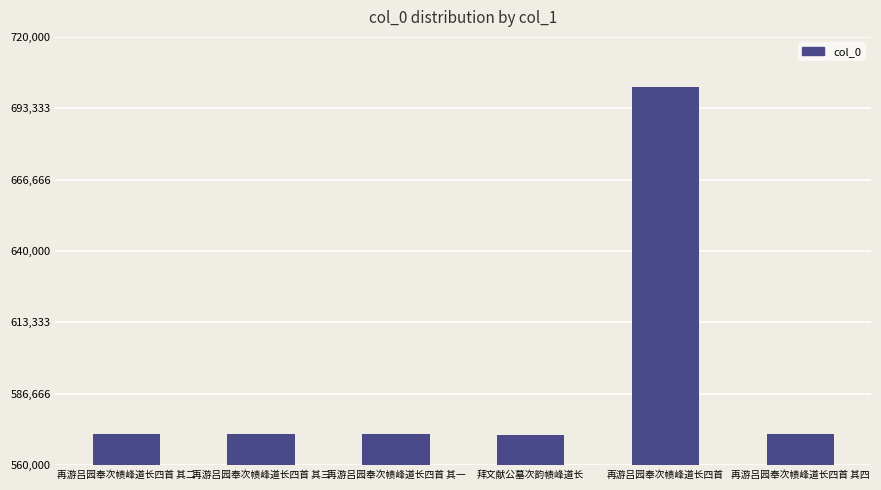

What is the sum of all values?

3558250